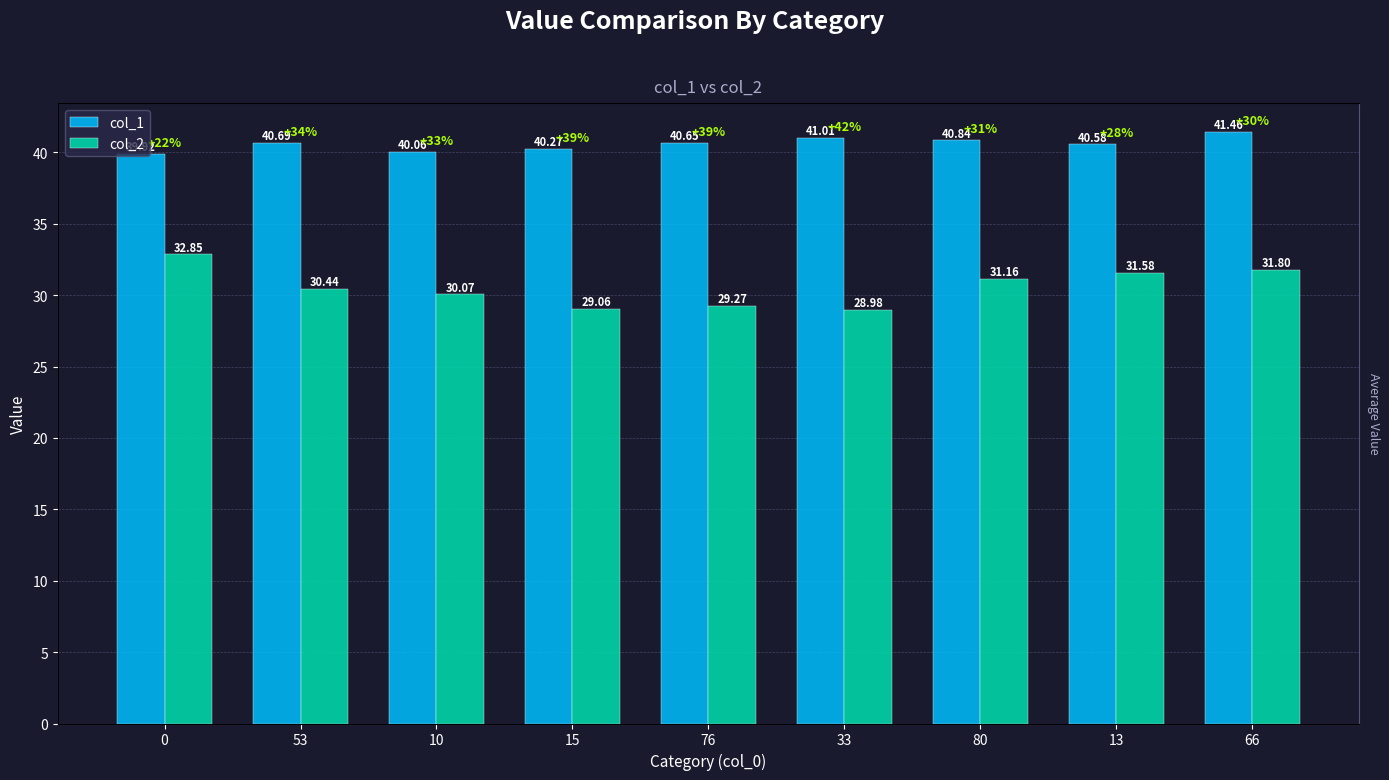

What is the lowest value of the col_2 series?

29.0